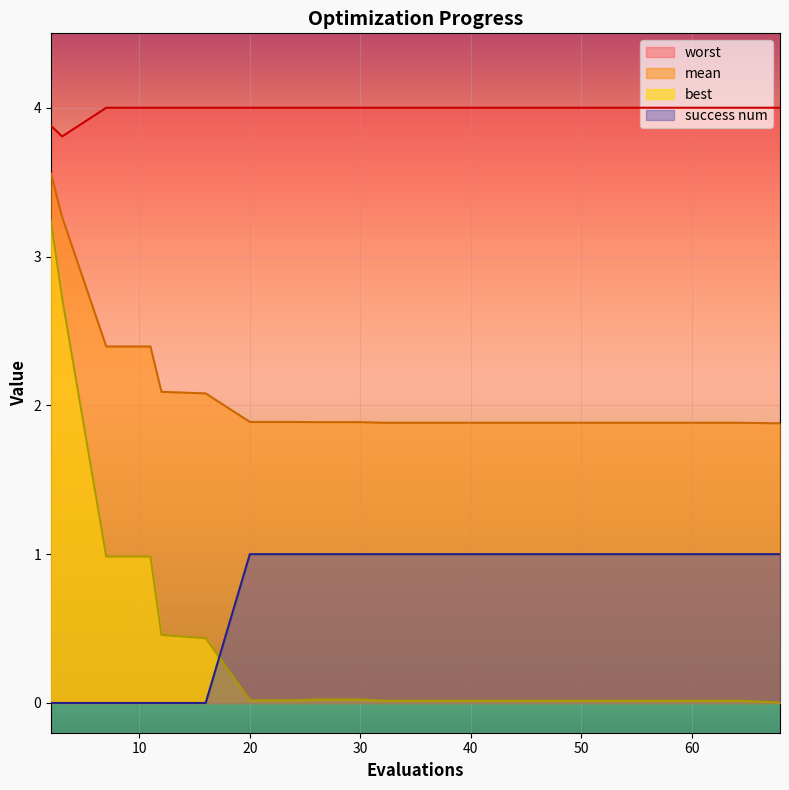

What are all the series names shown in the legend?

worst, mean, best, success num